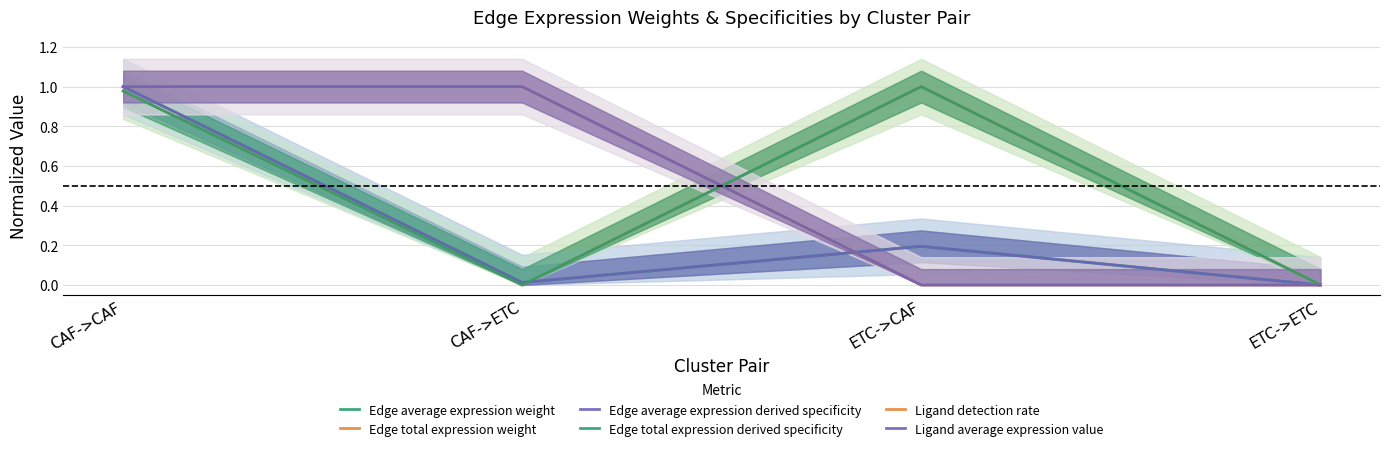

Reading left to right, extract all data points from this chart.

Edge average expression weight: 1.0	0.0	0.2	0.0
Edge total expression weight: 1.0	0.0	1.0	0.0
Edge average expression derived specificity: 1.0	0.0	0.2	0.0
Edge total expression derived specificity: 1.0	0.0	1.0	0.0
Ligand detection rate: 1.0	1.0	0.0	0.0
Ligand average expression value: 1.0	1.0	0.0	0.0